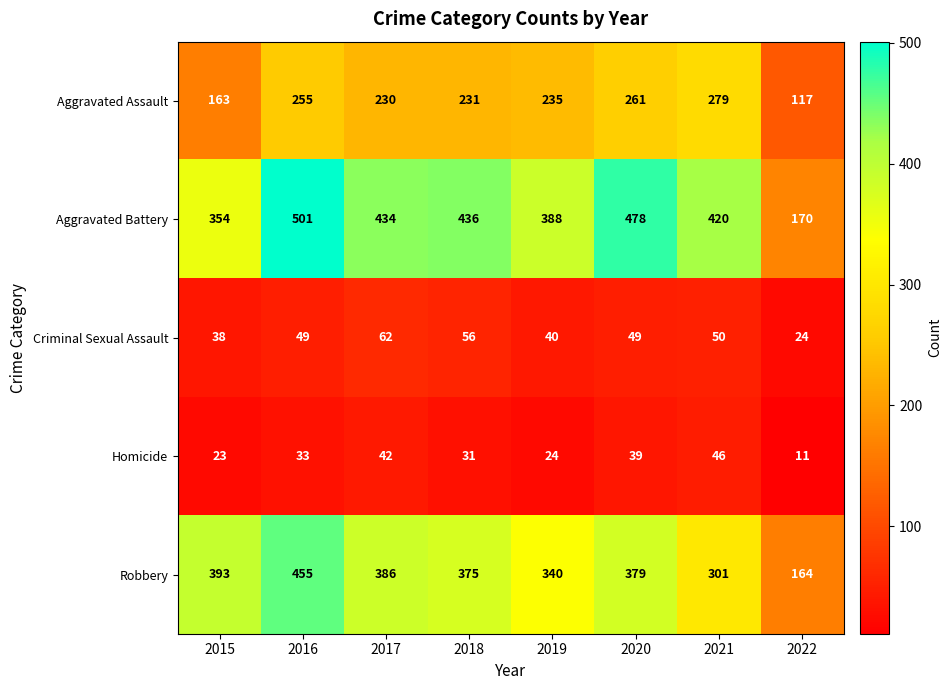

Which series has the largest range (max minus min)?

Aggravated Battery